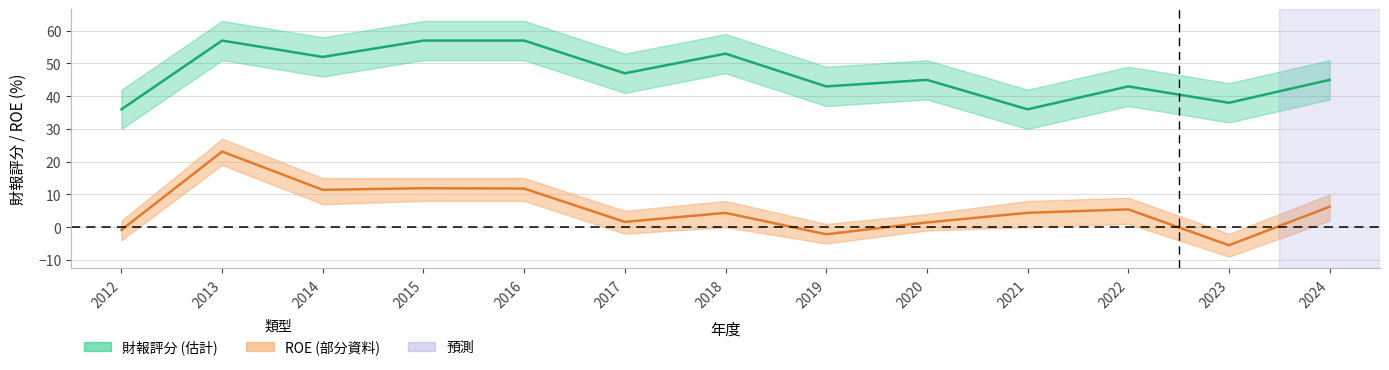

List the series in order of their peak value, lowest first.

ROE (%), 財報評分